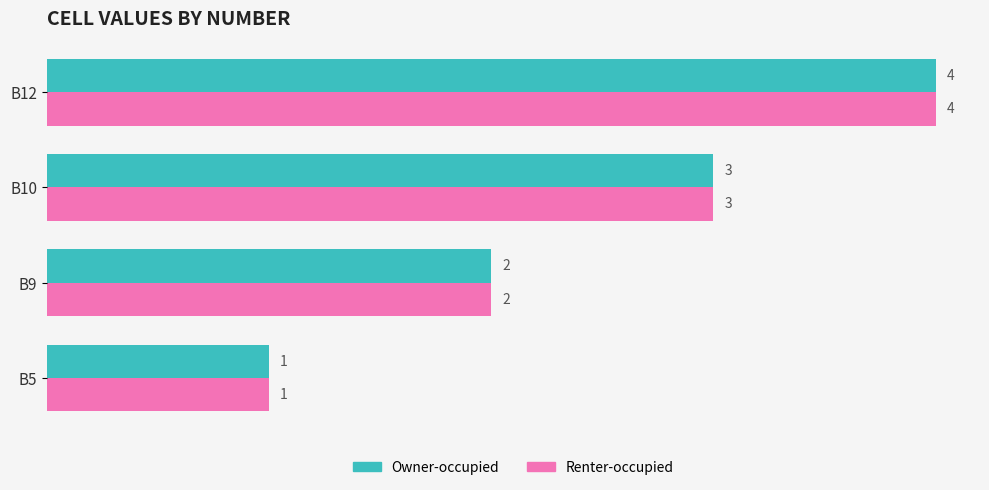

How many distinct data groups are displayed?

2